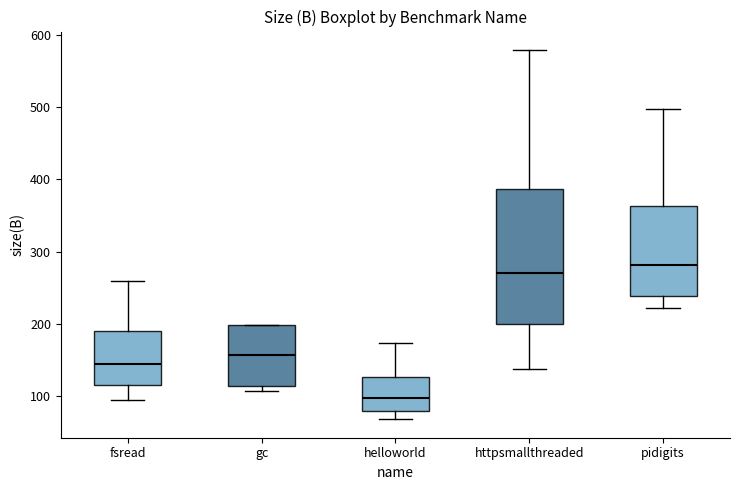

Reading left to right, read every box against the y-axis: the position of its median line, the range the box covers, and the ends of its whiskers. The values are not printed on the chart, so give them approximately, as read against the axis.

fsread: median 140, box 120 to 190, whiskers 90 to 260
gc: median 160, box 110 to 200, whiskers 110 (just below the box's lower edge) to 200
helloworld: median 100, box 80 to 130, whiskers 70 to 170
httpsmallthreaded: median 270, box 200 to 390, whiskers 140 to 580
pidigits: median 280, box 240 to 360, whiskers 220 to 500